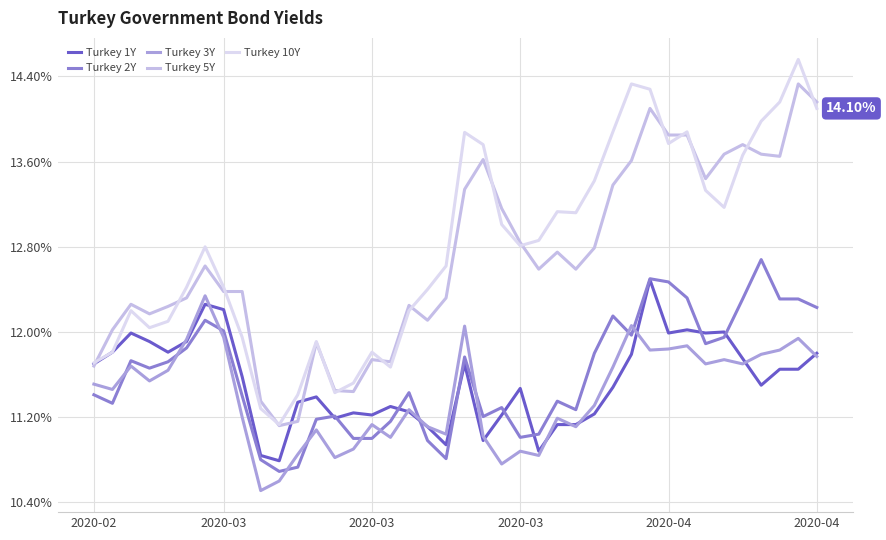

Does the chart display data point markers on the line(s)?

No